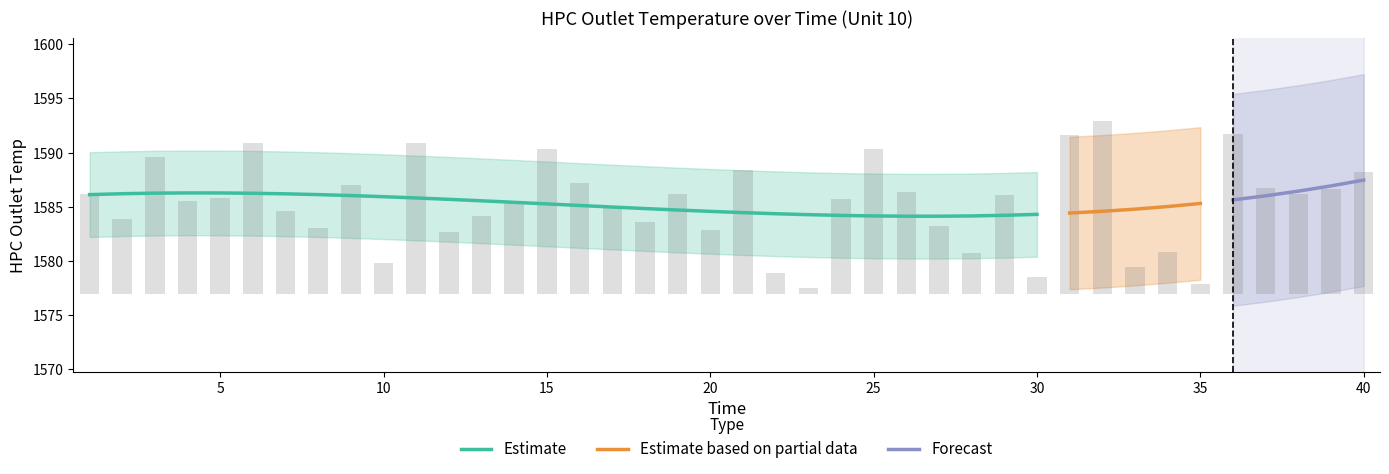

Rank the categories by value from highest to lowest.

32, 36, 31, 6, 11, 25, 15, 3, 21, 40, 16, 9, 37, 39, 26, 1, 19, 38, 29, 5, 24, 4, 14, 17, 7, 13, 2, 18, 27, 8, 20, 12, 34, 28, 10, 33, 22, 30, 35, 23